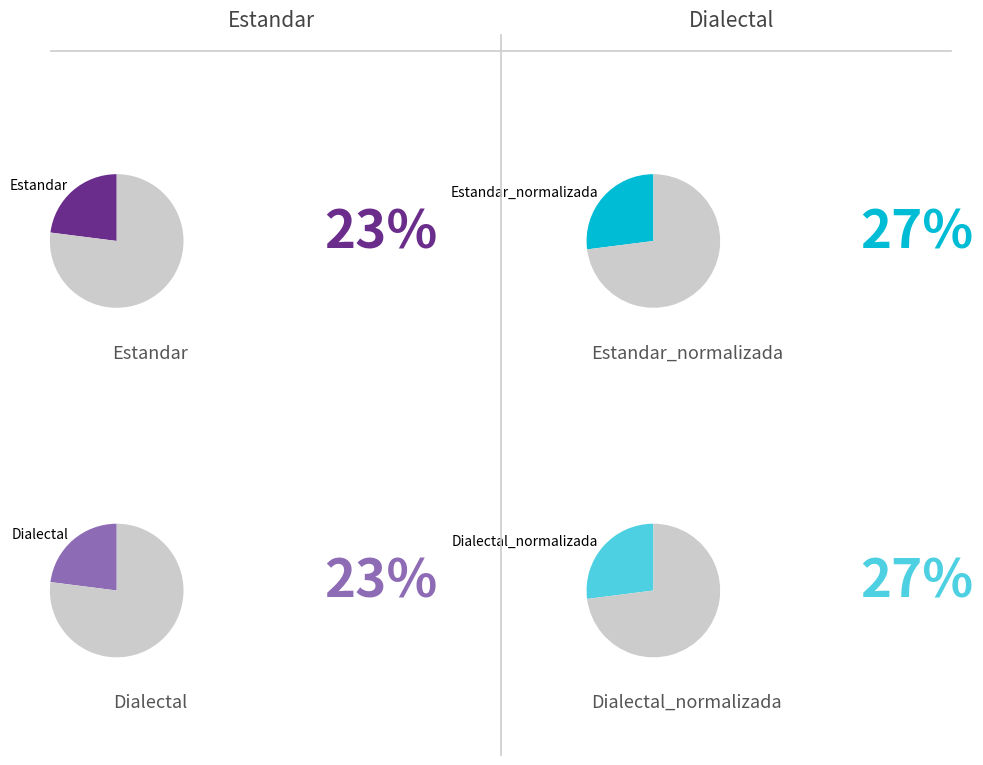

Count the number of slices in the pie.

4